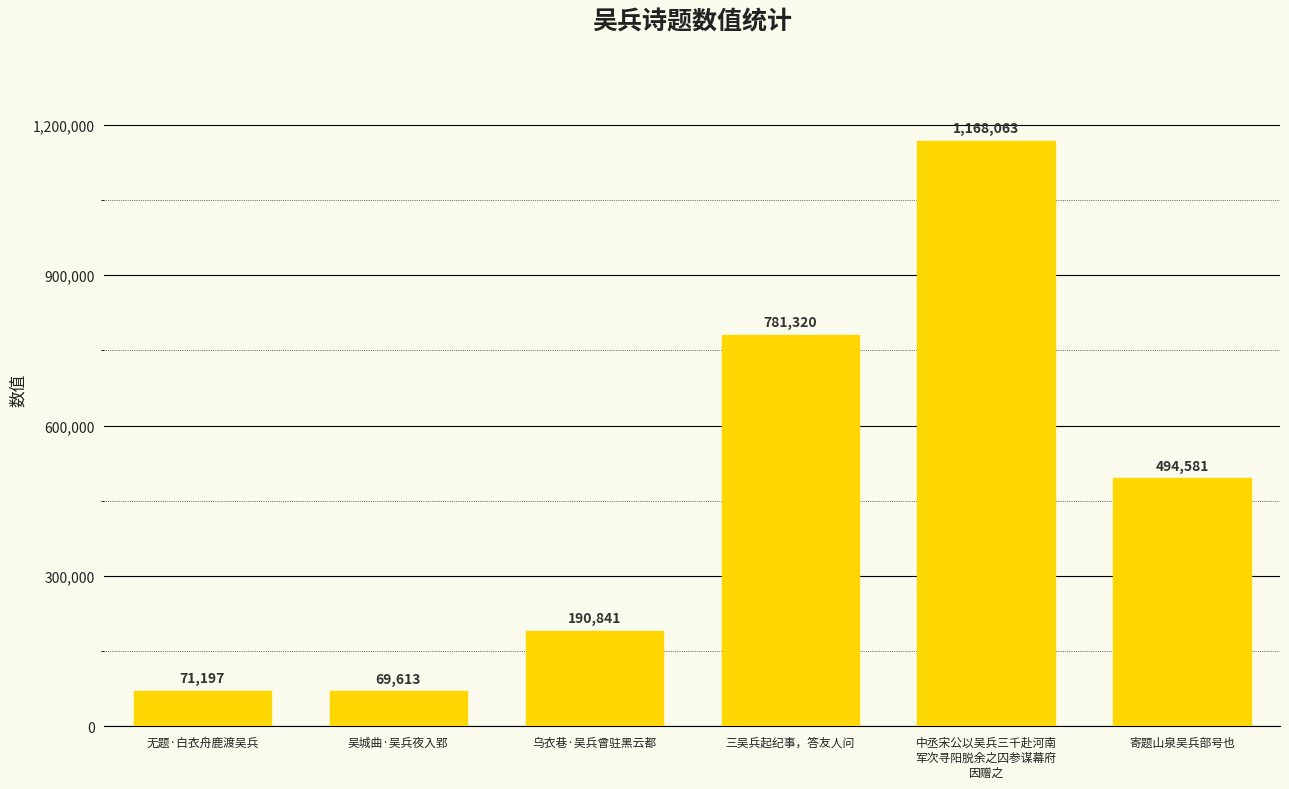

Reading right to left, extract all data points from this chart.

494581	1168063	781320	190841	69613	71197